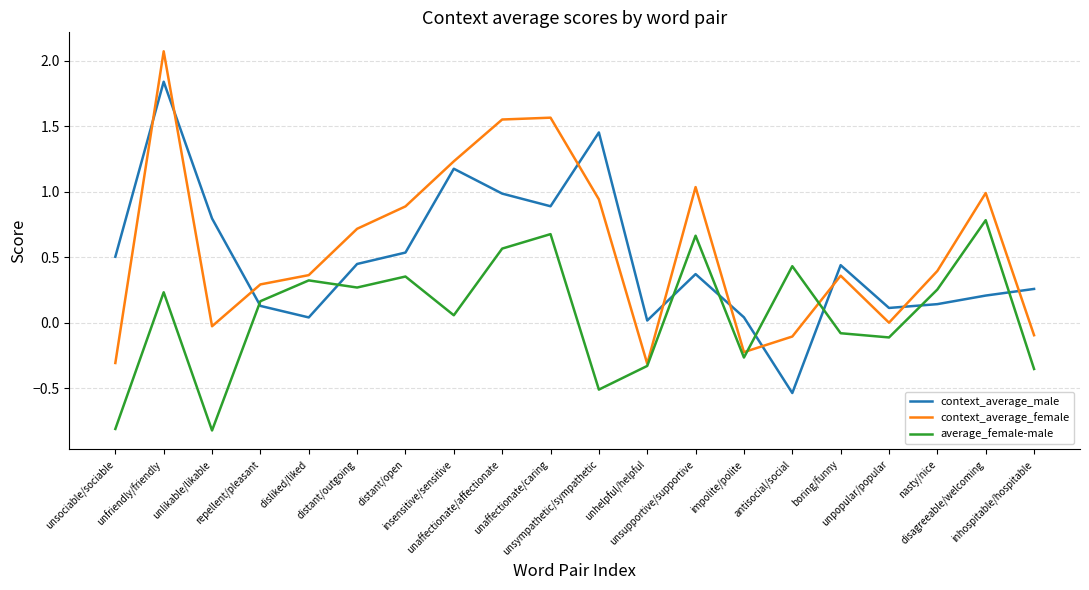

Count the number of categories in the chart.

20